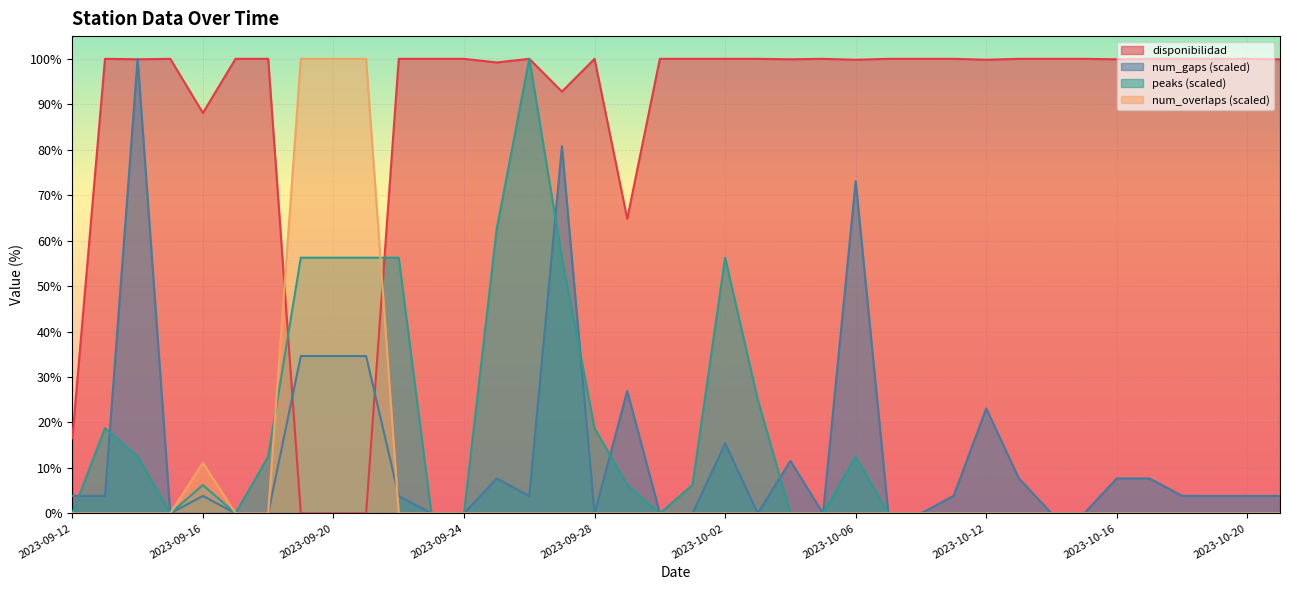

Is the value of num_overlaps at 2023-10-17 greater than the value of num_gaps at 2023-09-20?

No